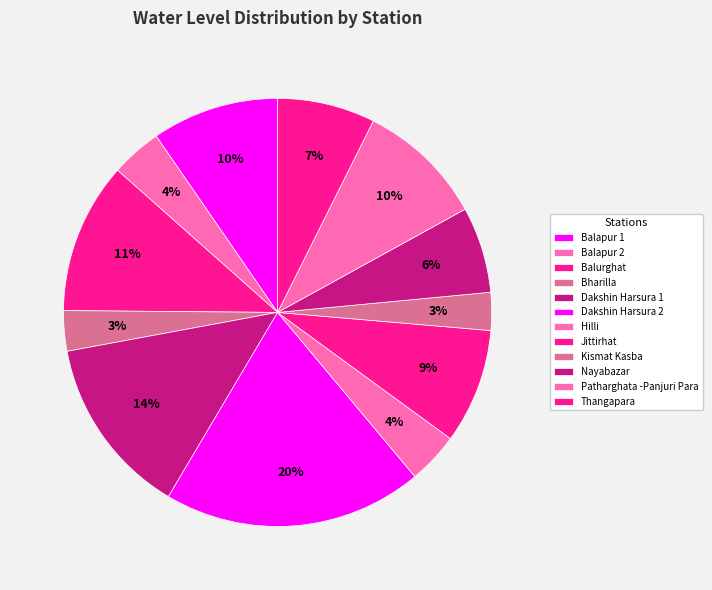

Is Dakshin Harsura 1 the majority of the pie?

No